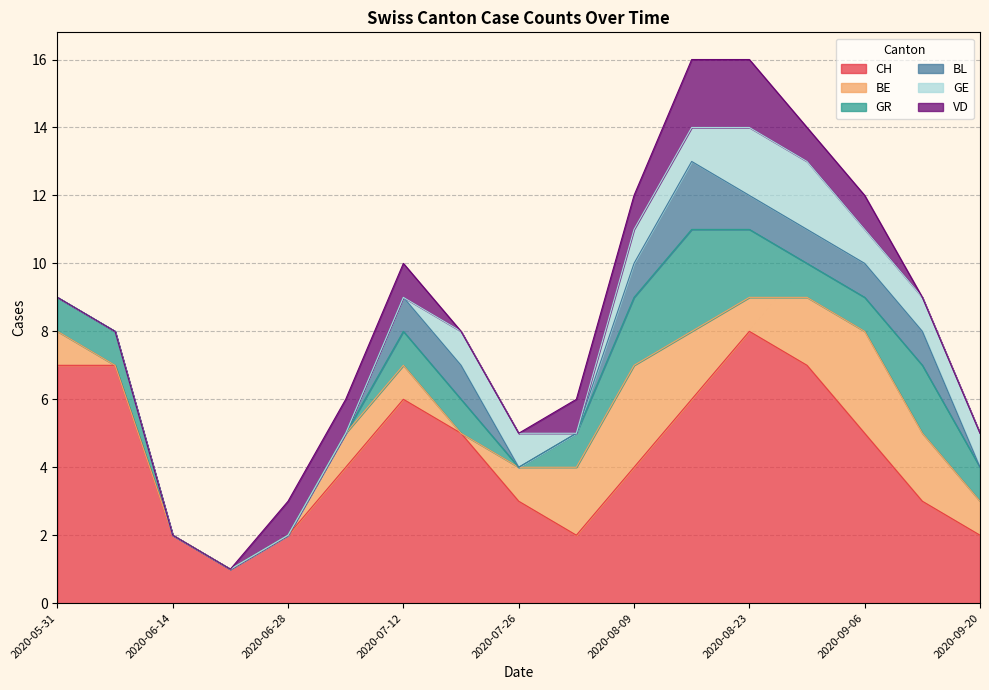

True or false: BE has more than 0 interior local peaks.

True